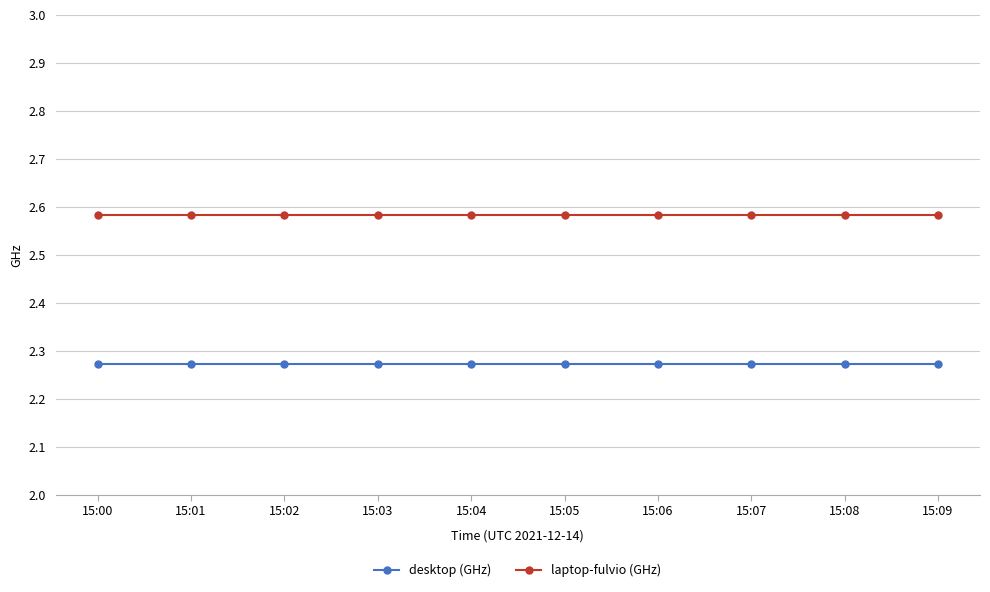

What is the spread (max minus min) of values at 15:05?

0.3